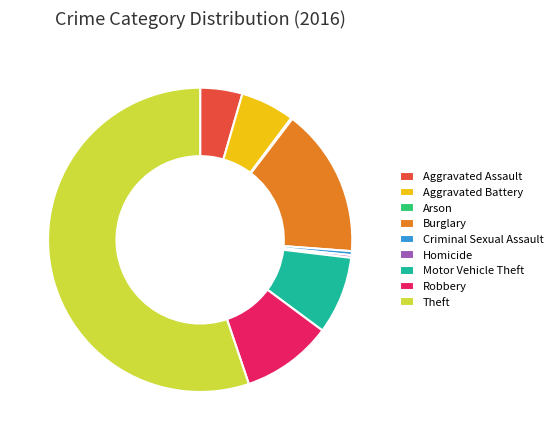

Which category has the biggest portion of the pie?

Theft